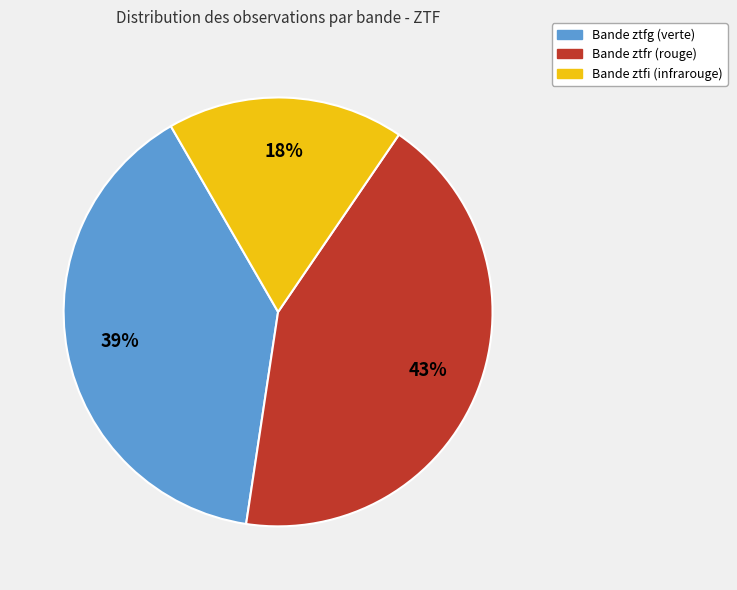

Does any single category account for the majority?

No